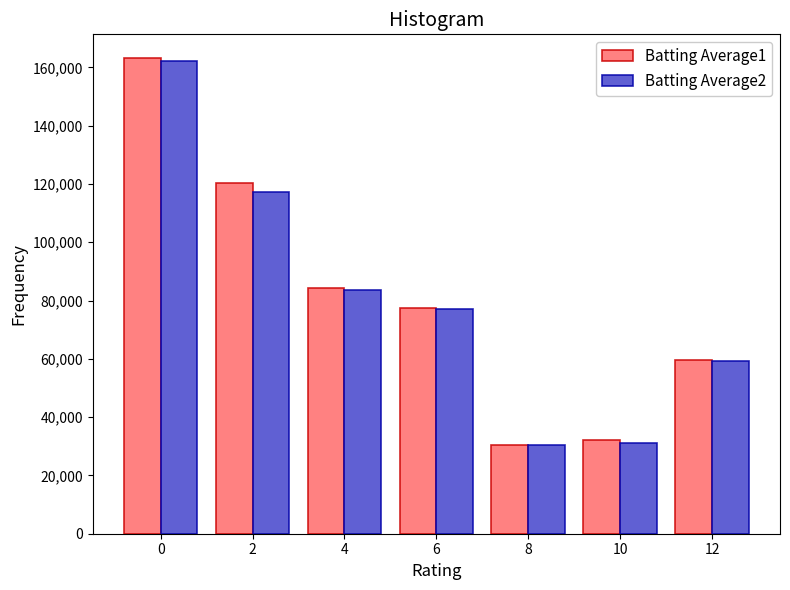

Is it true that Batting Average1 equals 32000 at 10?

True